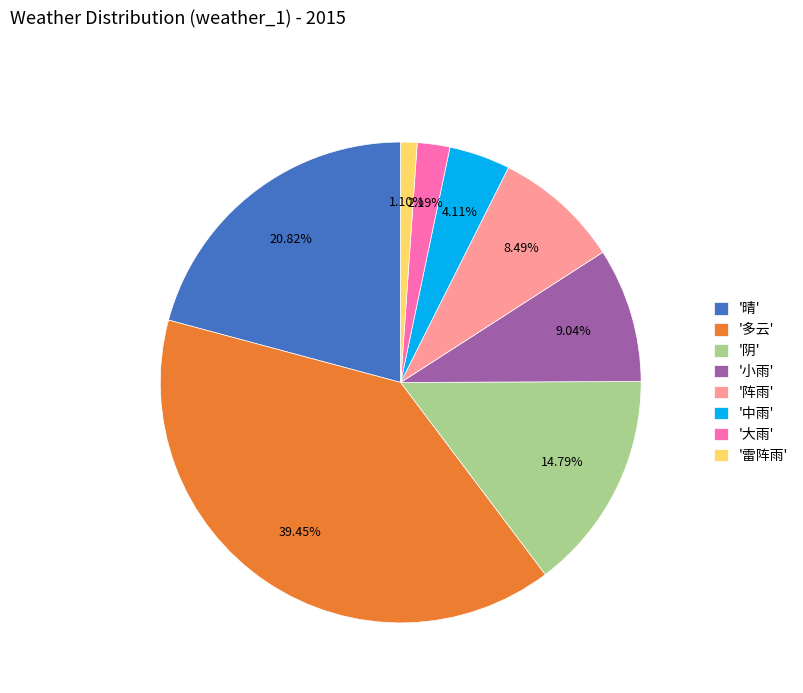

Which category has the biggest portion of the pie?

'多云'